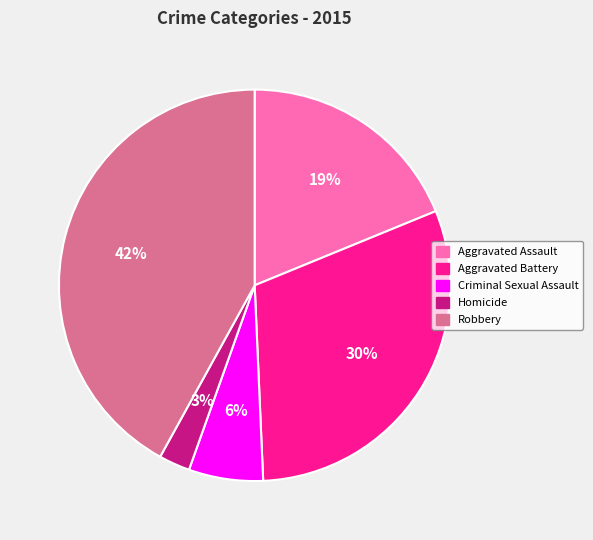

Combined, do Robbery and Aggravated Assault account for over 50%?

Yes